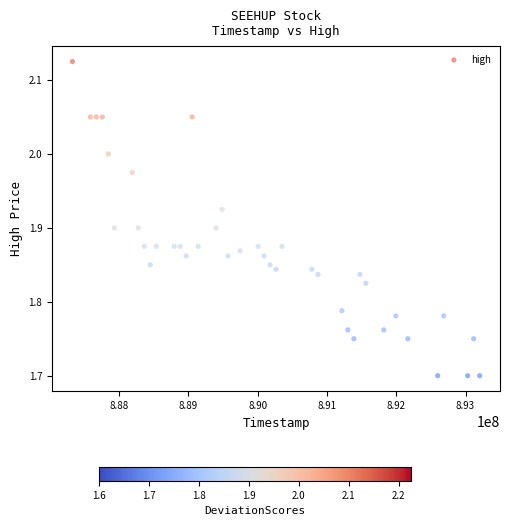

What is the range of Y values (max minus min)?

0.4